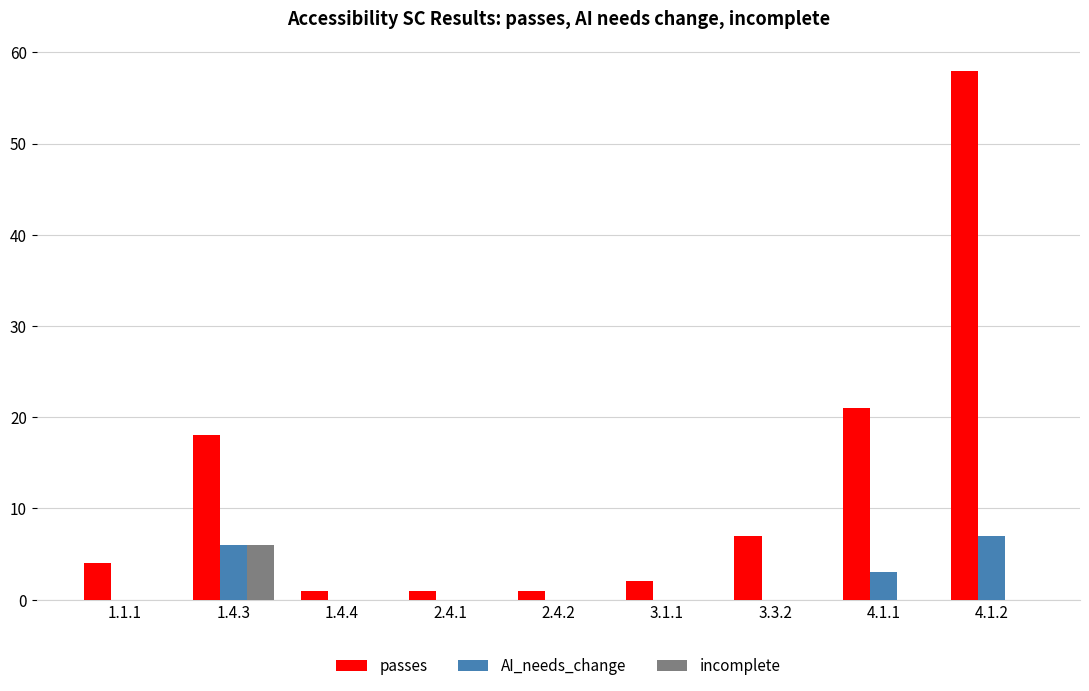

How many groups of bars are there?

9